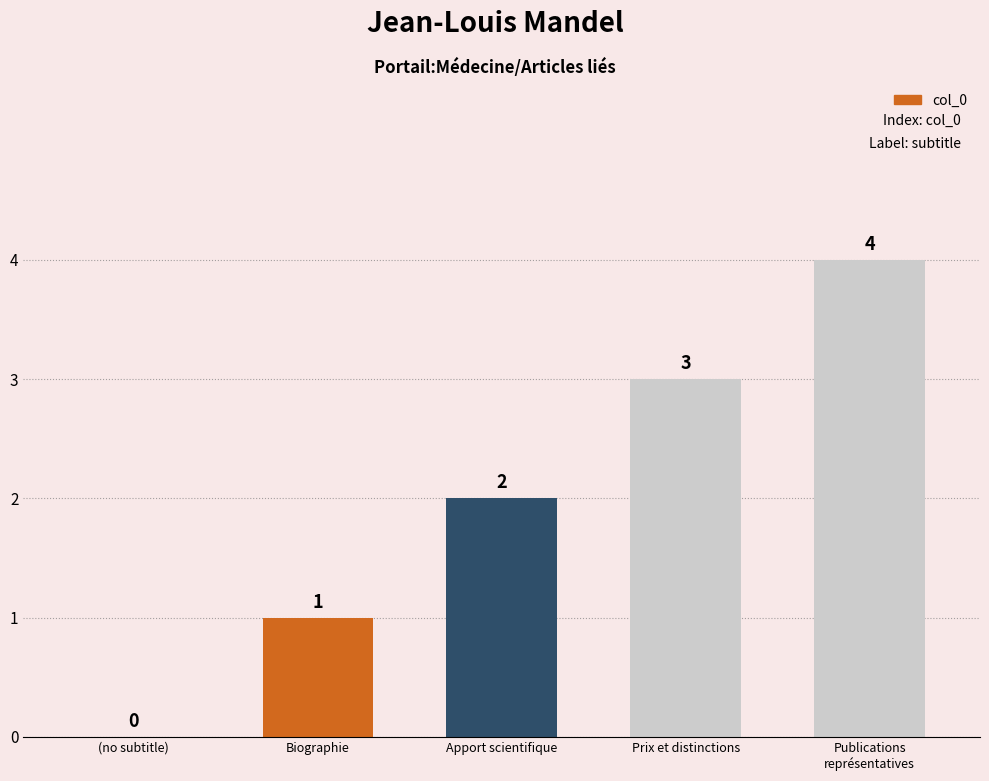

Which has a higher value, Biographie or Publications
représentatives?

Publications
représentatives